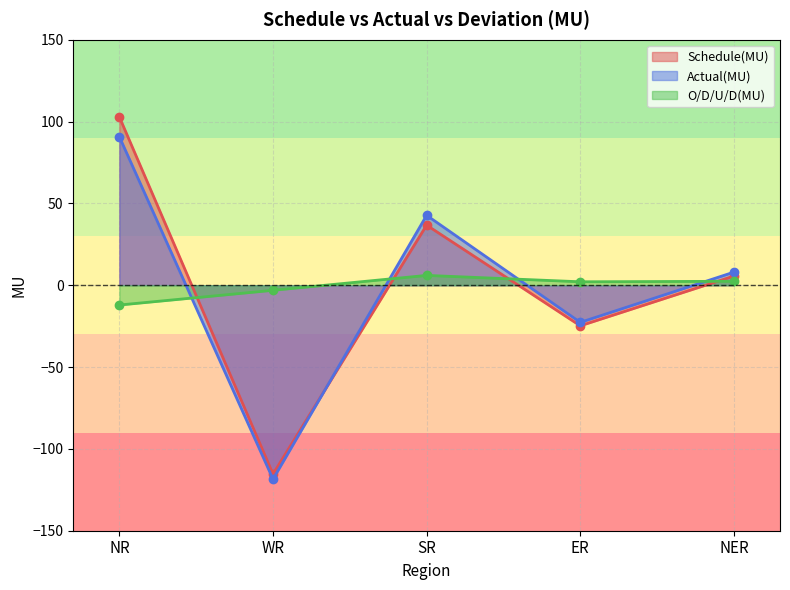

What is the sum of all O/D/U/D(MU) values?

-4.7